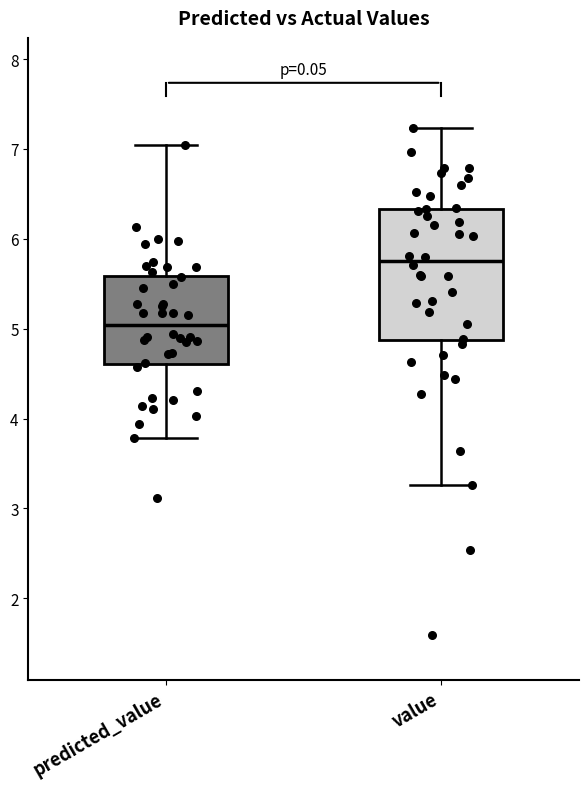

Reading left to right, transcribe this box plot: for each box, give where its median line is, the range the box spans, and where its two whiskers end, as read against the y-axis. The values are not printed on the chart, so give them approximately, as read against the axis.

predicted_value: median 5.0, box 4.6 to 5.6, whiskers 3.8 to 7.0
value: median 5.8, box 4.9 to 6.3, whiskers 3.3 to 7.2